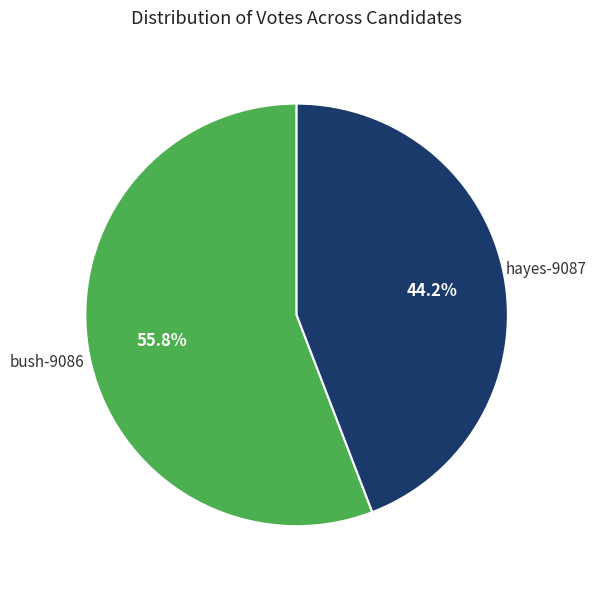

How much of the chart is everything except hayes-9087?

55.8%